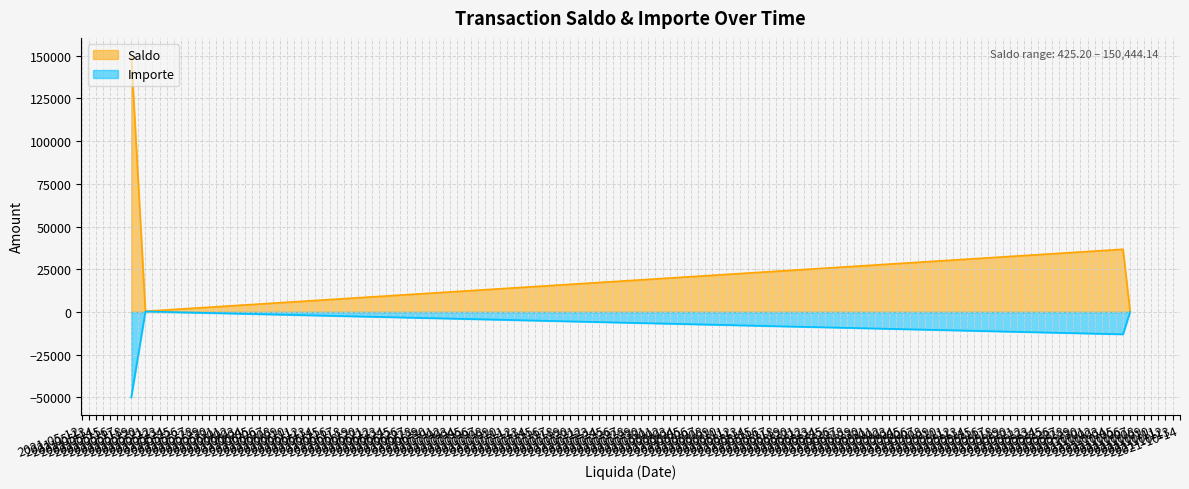

What is the lowest value of the Saldo series?

425.2